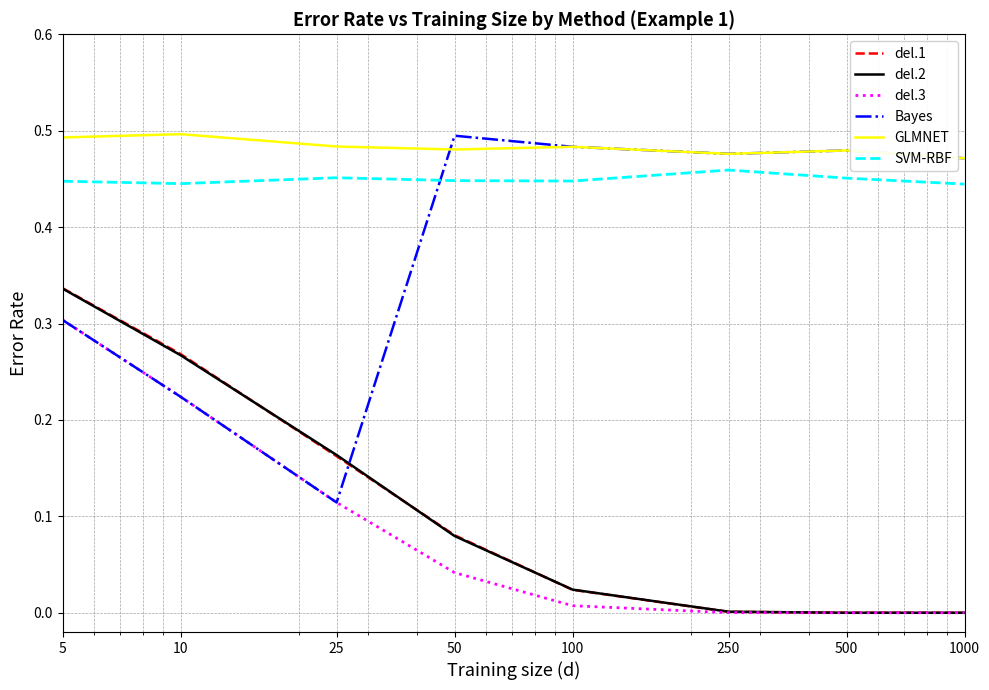

Which series has the widest spread of values?

Bayes